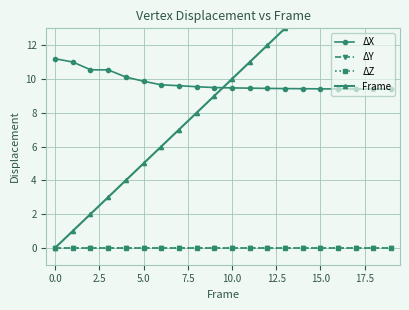

How many lines are shown in the chart?

4